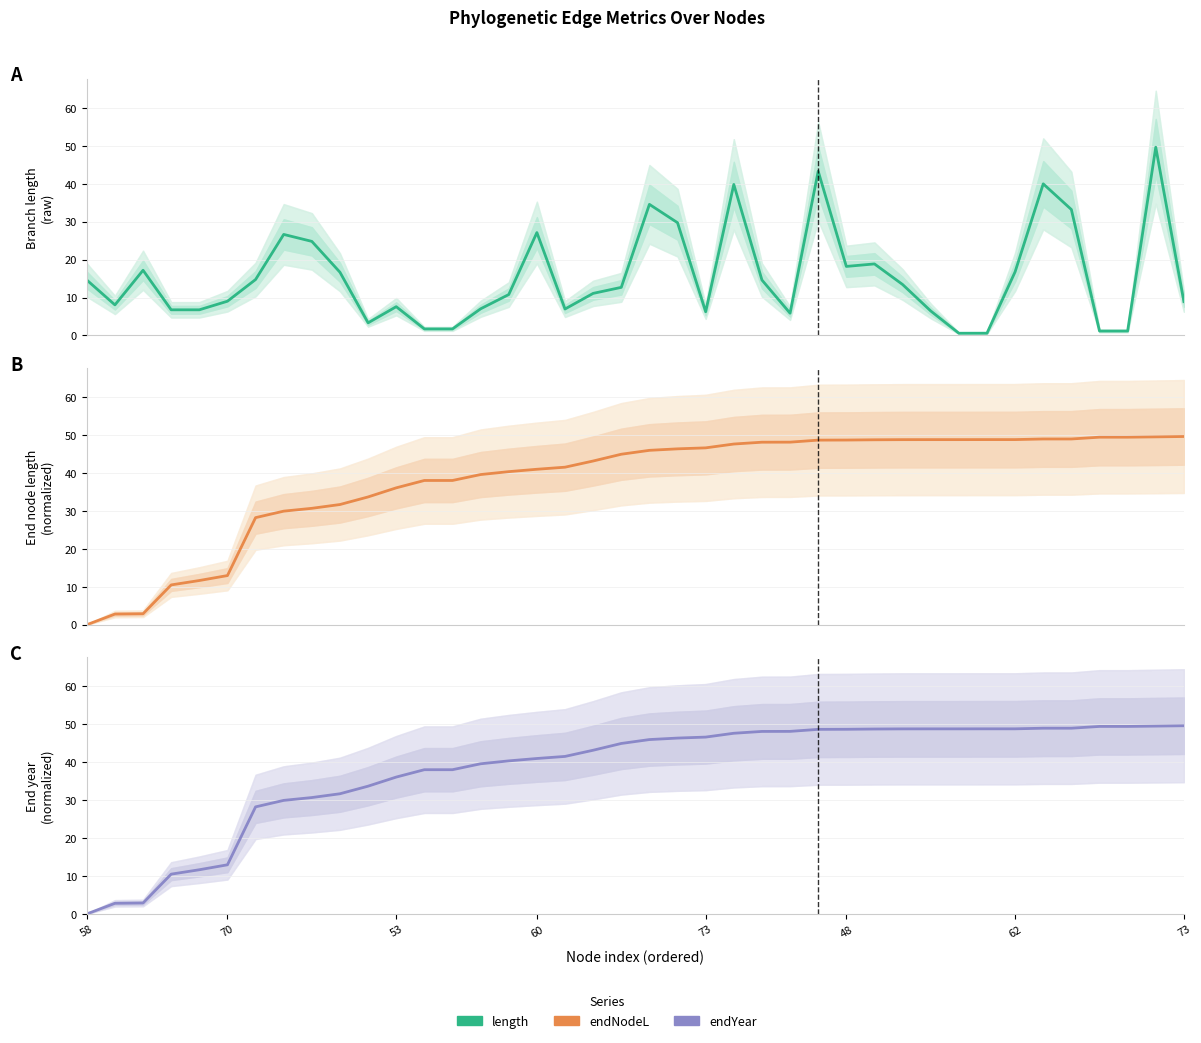

What is the value of the endYear point at the 33rd from the left?

48.8